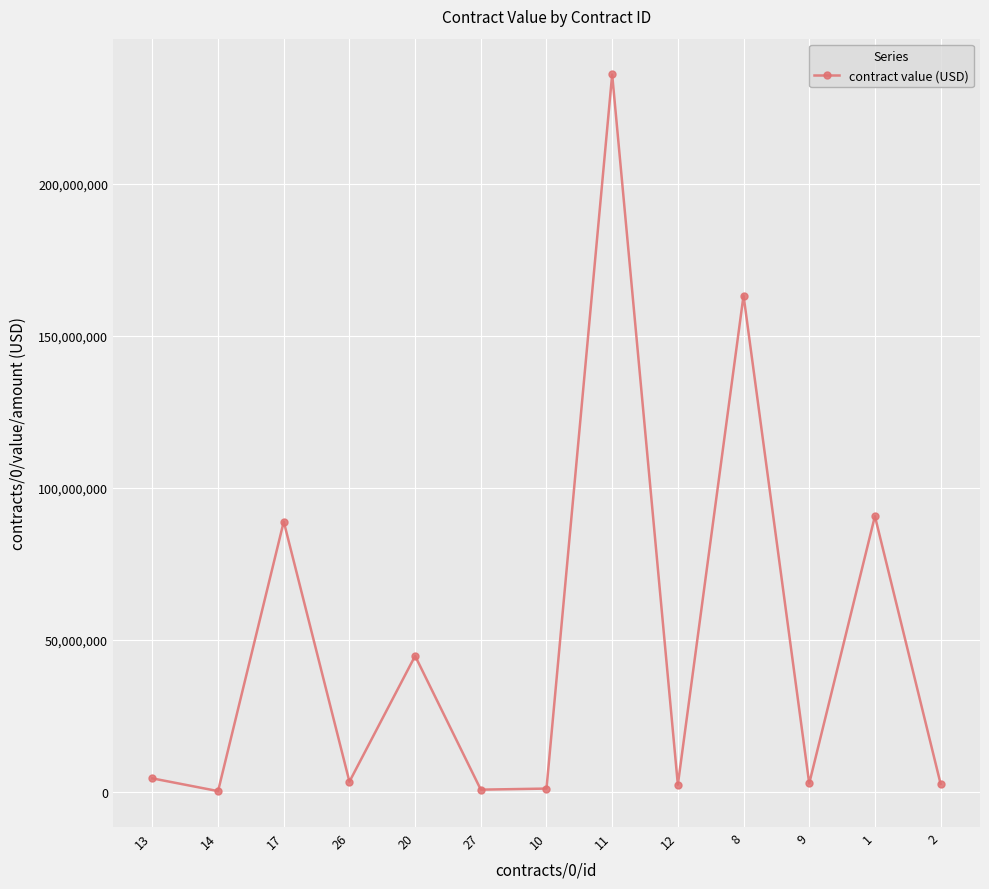

How many distinct data groups are displayed?

1